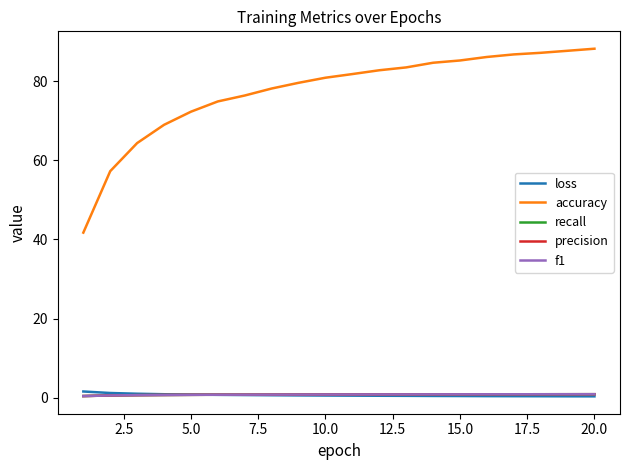

Which series has the largest total across all categories?

accuracy